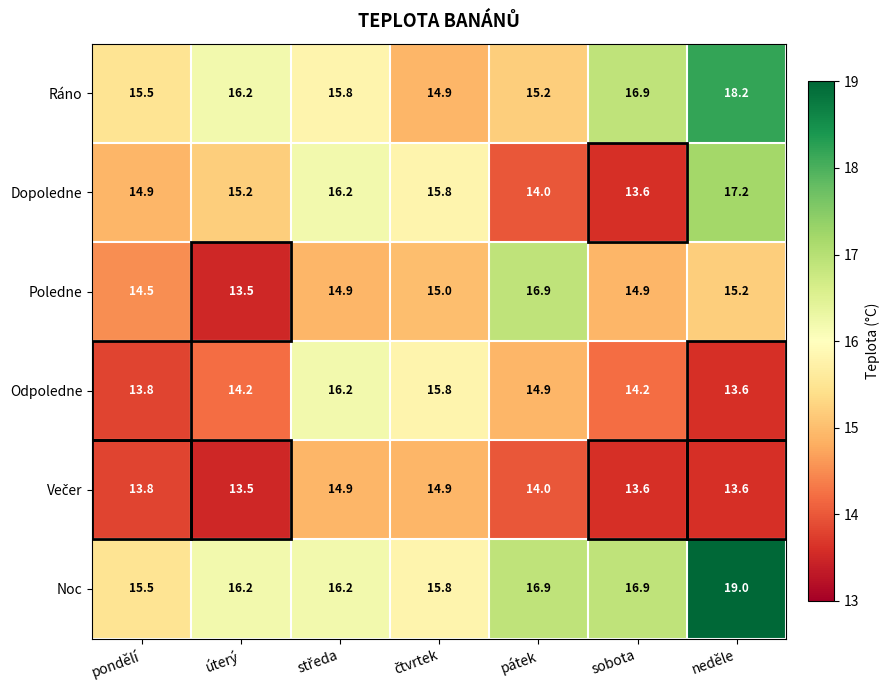

At which category is the sum across all series the highest?

neděle